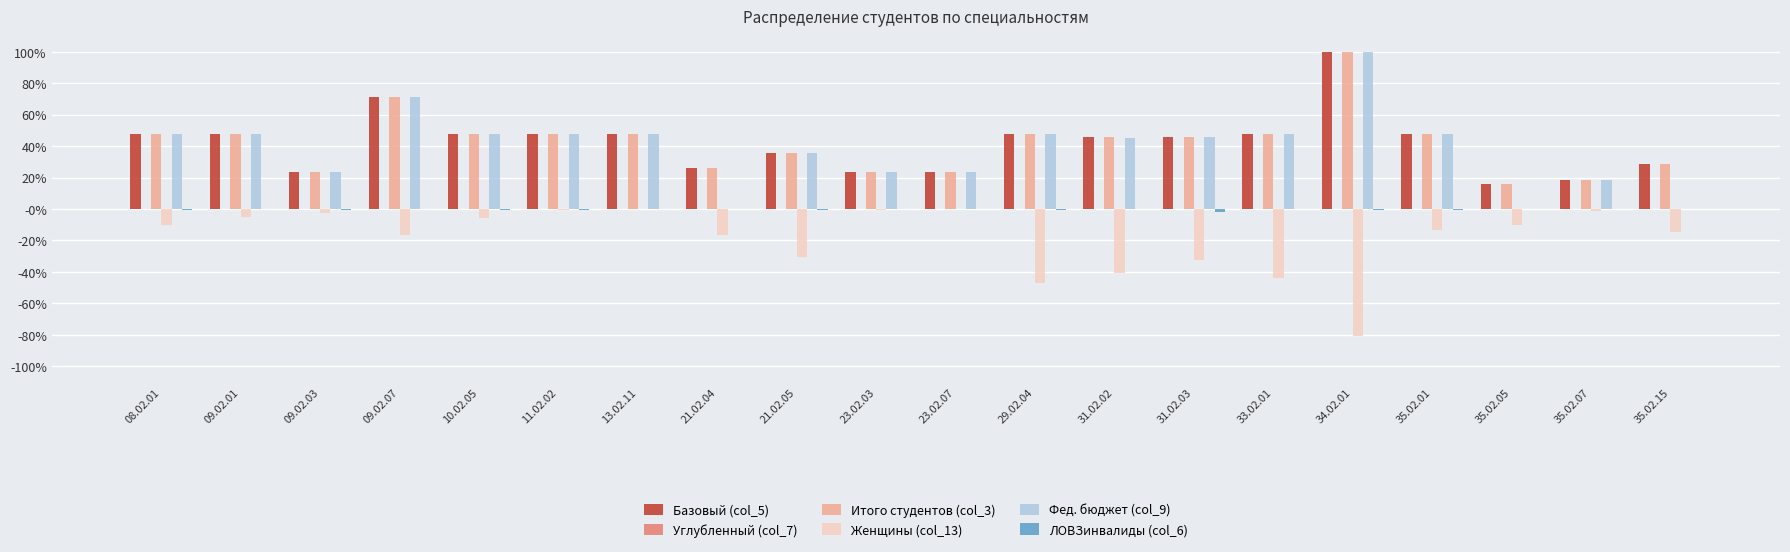

Which category has the highest value across all series?

34.02.01